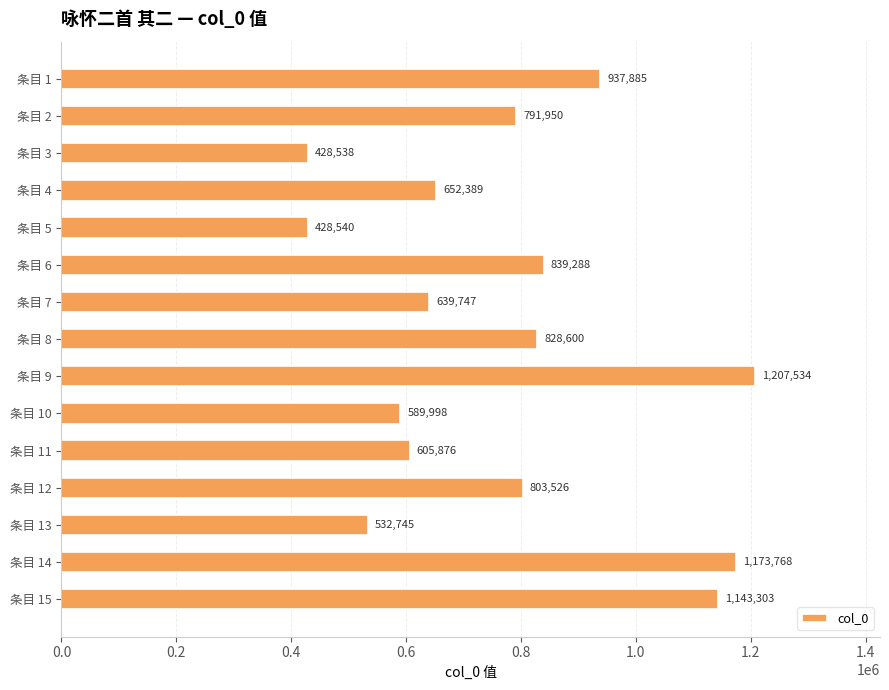

How many distinct data groups are displayed?

1